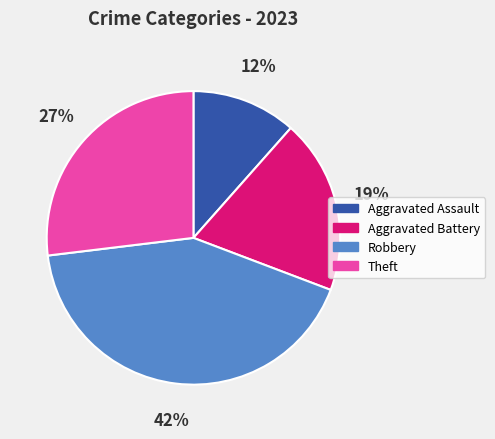

Which category has the smallest portion of the pie?

Aggravated Assault